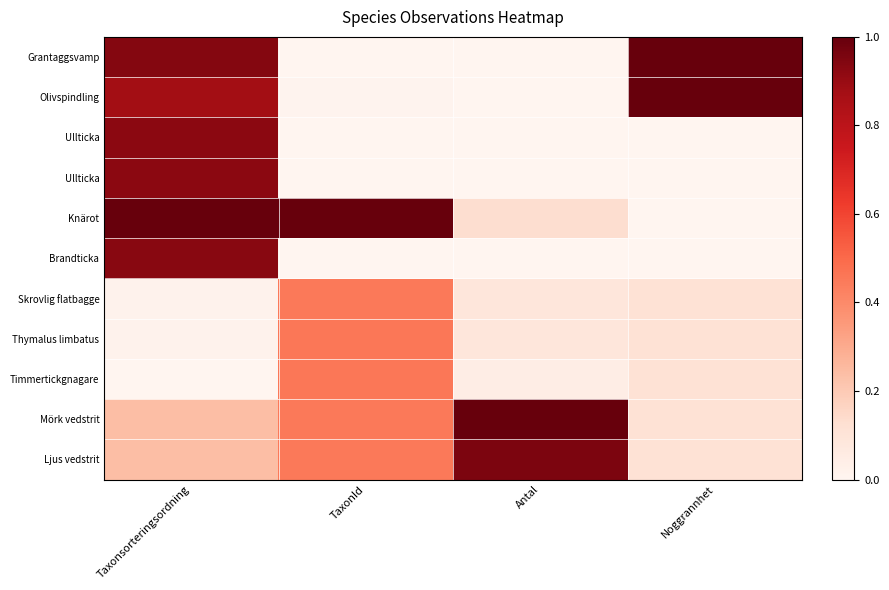

At how many categories does at least one series exceed 0?

4